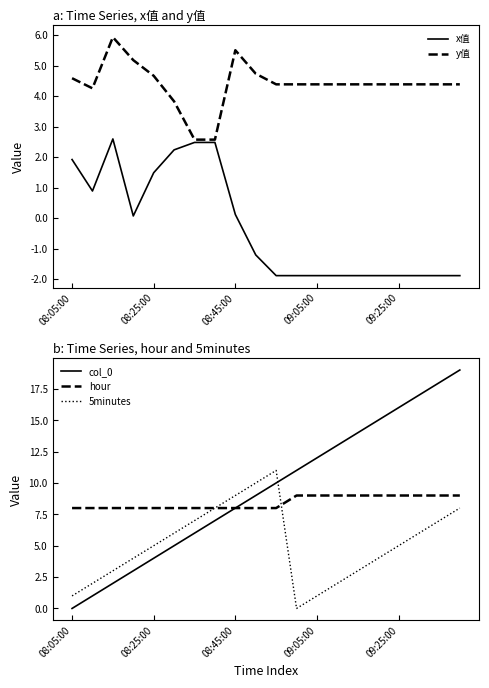

Count the number of categories in the chart.

20